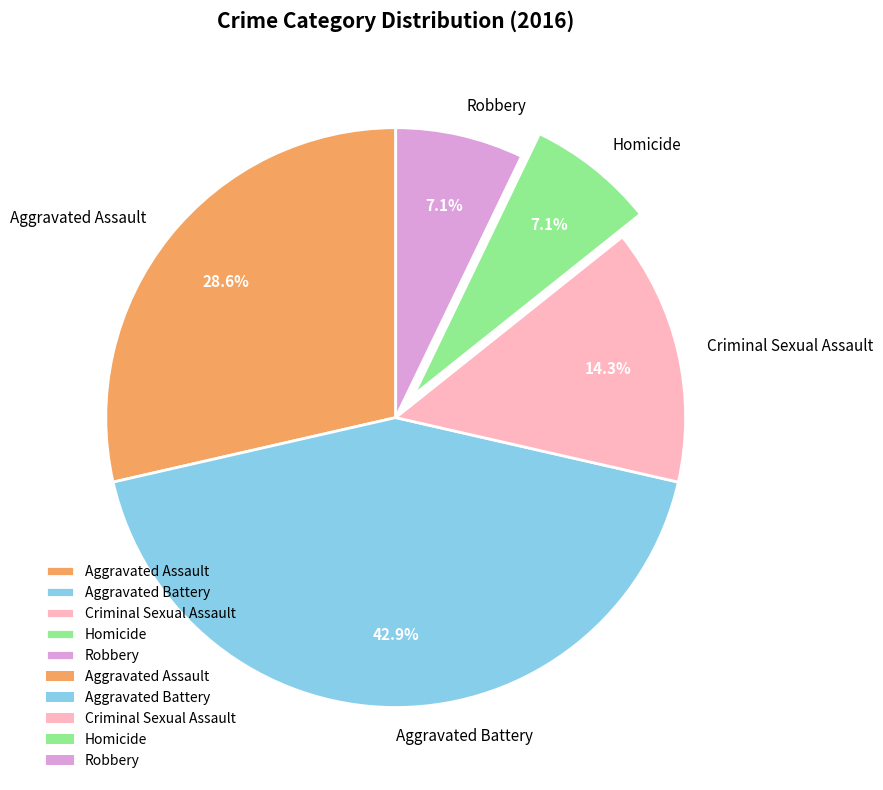

Which category has the biggest portion of the pie?

Aggravated Battery